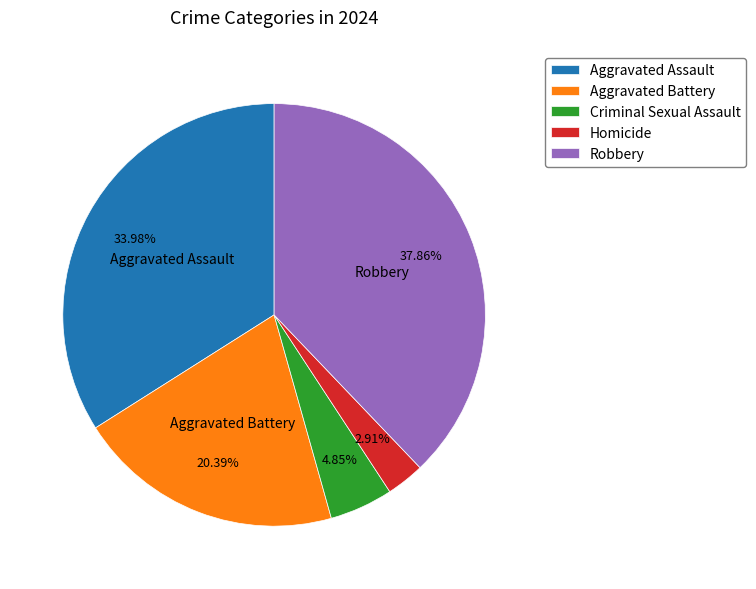

What portion of the pie excludes Criminal Sexual Assault?

95.1%